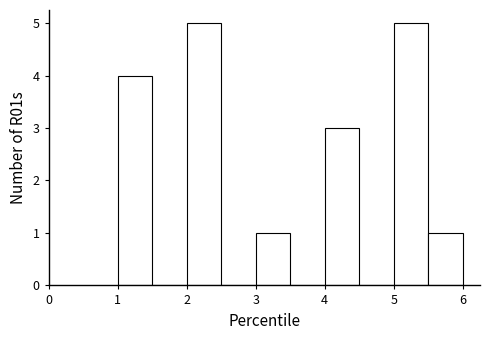

How tall is the bar that spans 3.0 to 3.5 on the x-axis? The values are not printed on the chart, so give them approximately, as read against the axis.

1